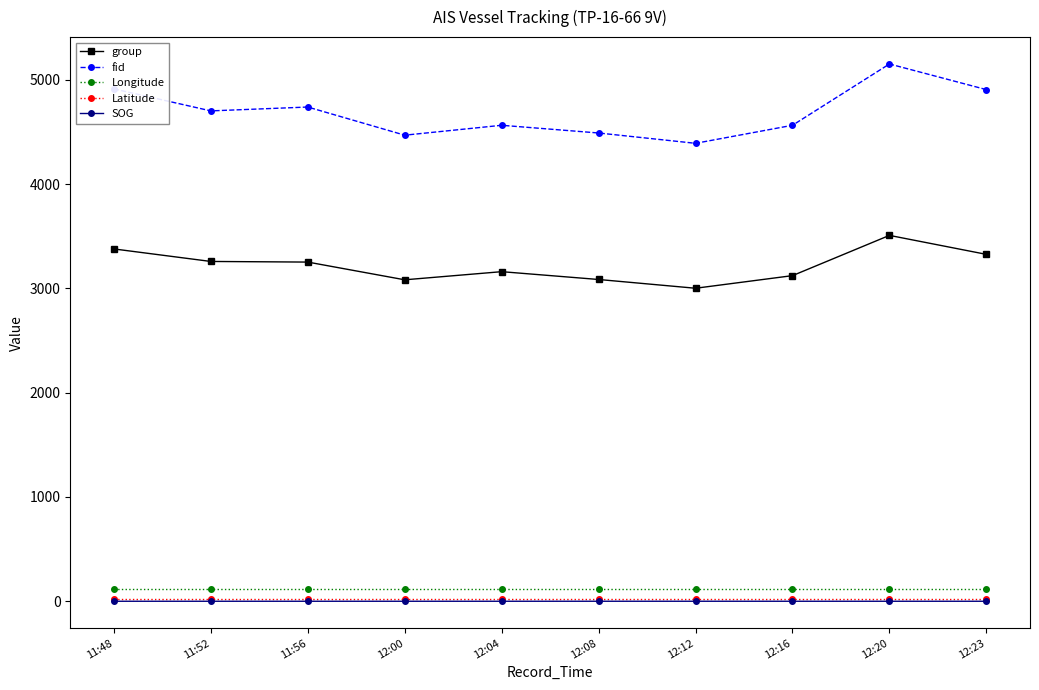

Is it true that SOG equals 0.0 at 12:23?

True